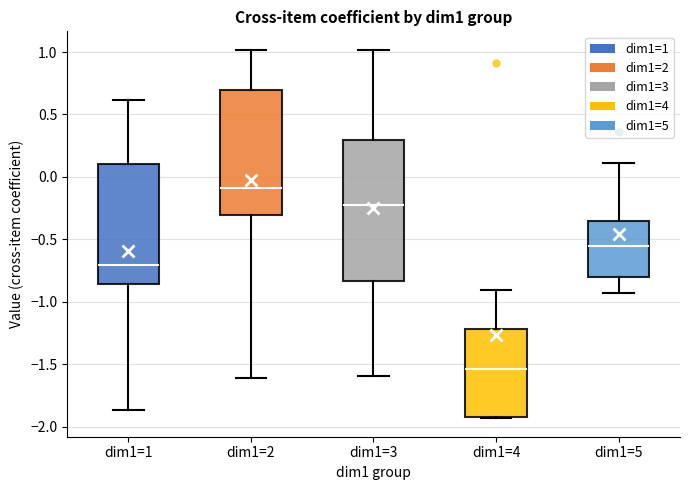

Comparing the boxes themselves (not the whiskers), which one is the tallest?

dim1=3